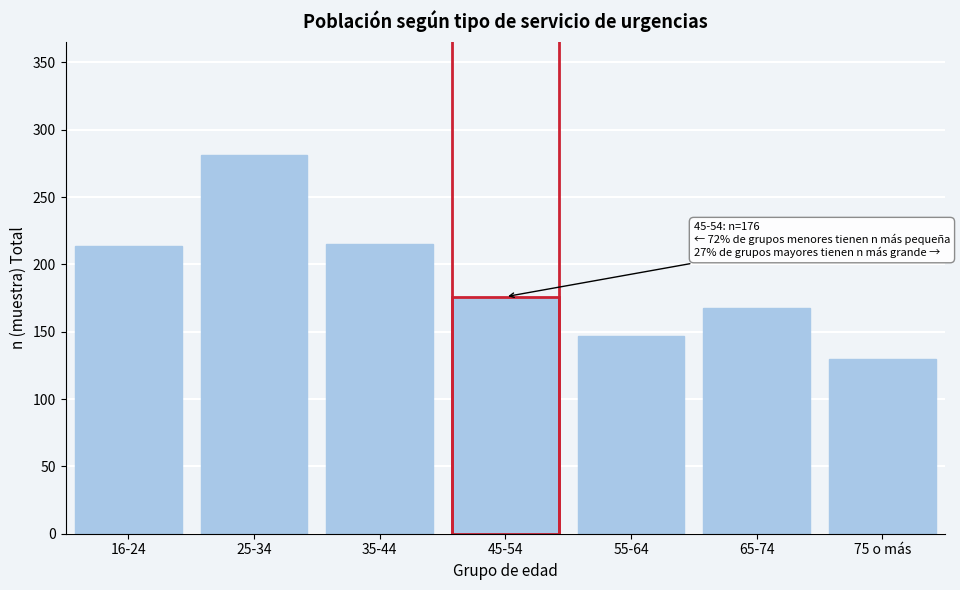

Is it true that the value at 65-74 is 44?

False